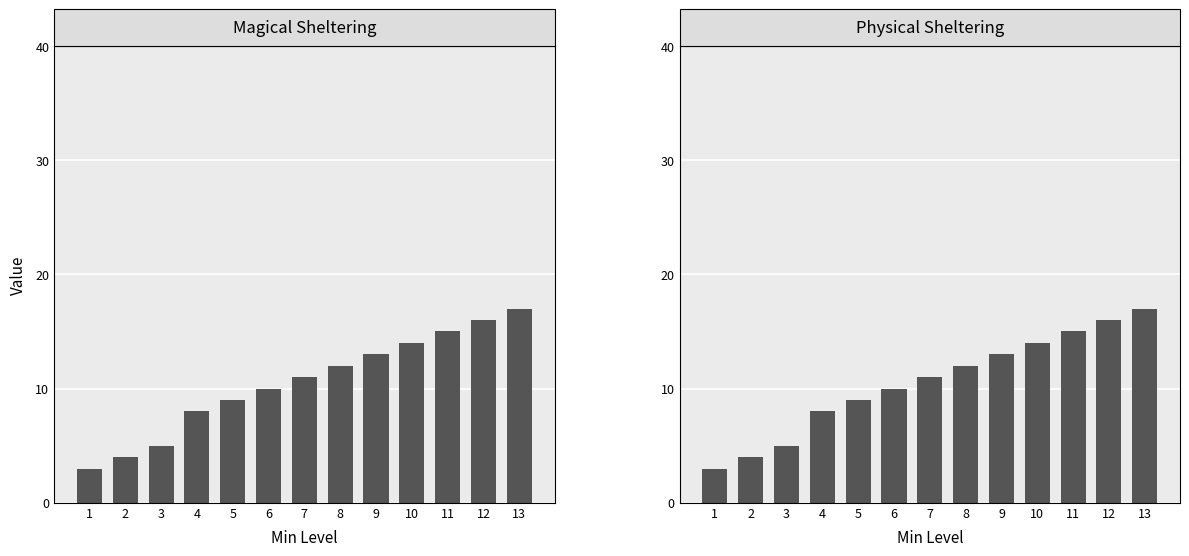

What are all the series names shown in the legend?

Magical Sheltering, Physical Sheltering